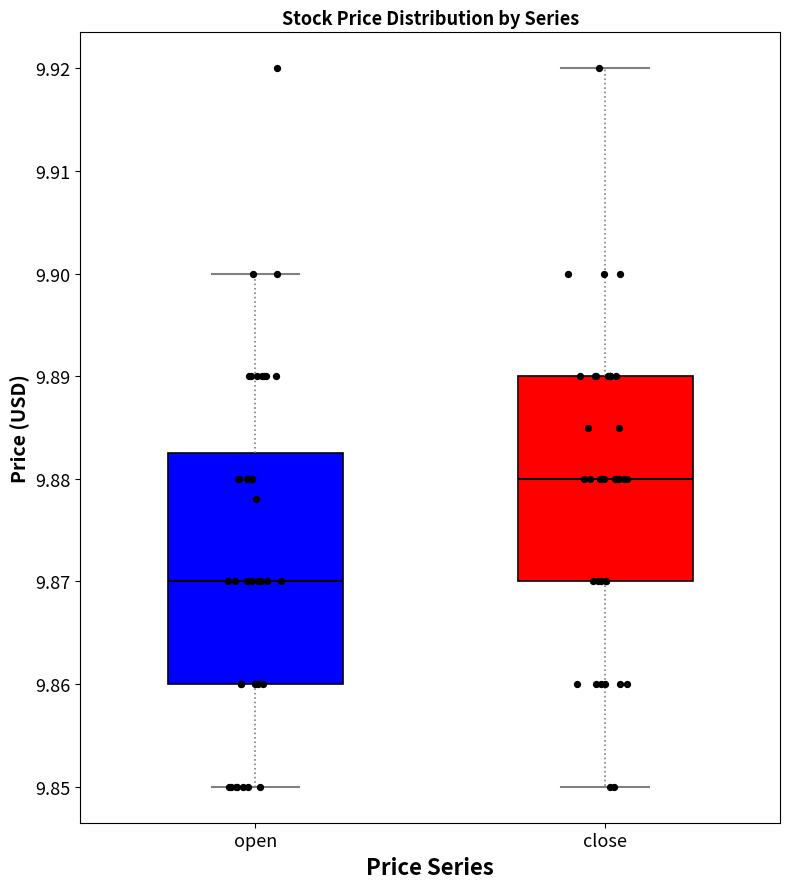

Reading left to right, read every box against the y-axis: the position of its median line, the range the box covers, and the ends of its whiskers. The values are not printed on the chart, so give them approximately, as read against the axis.

open: median 9.870, box 9.860 to 9.883, whiskers 9.850 to 9.900
close: median 9.880, box 9.870 to 9.890, whiskers 9.850 to 9.920